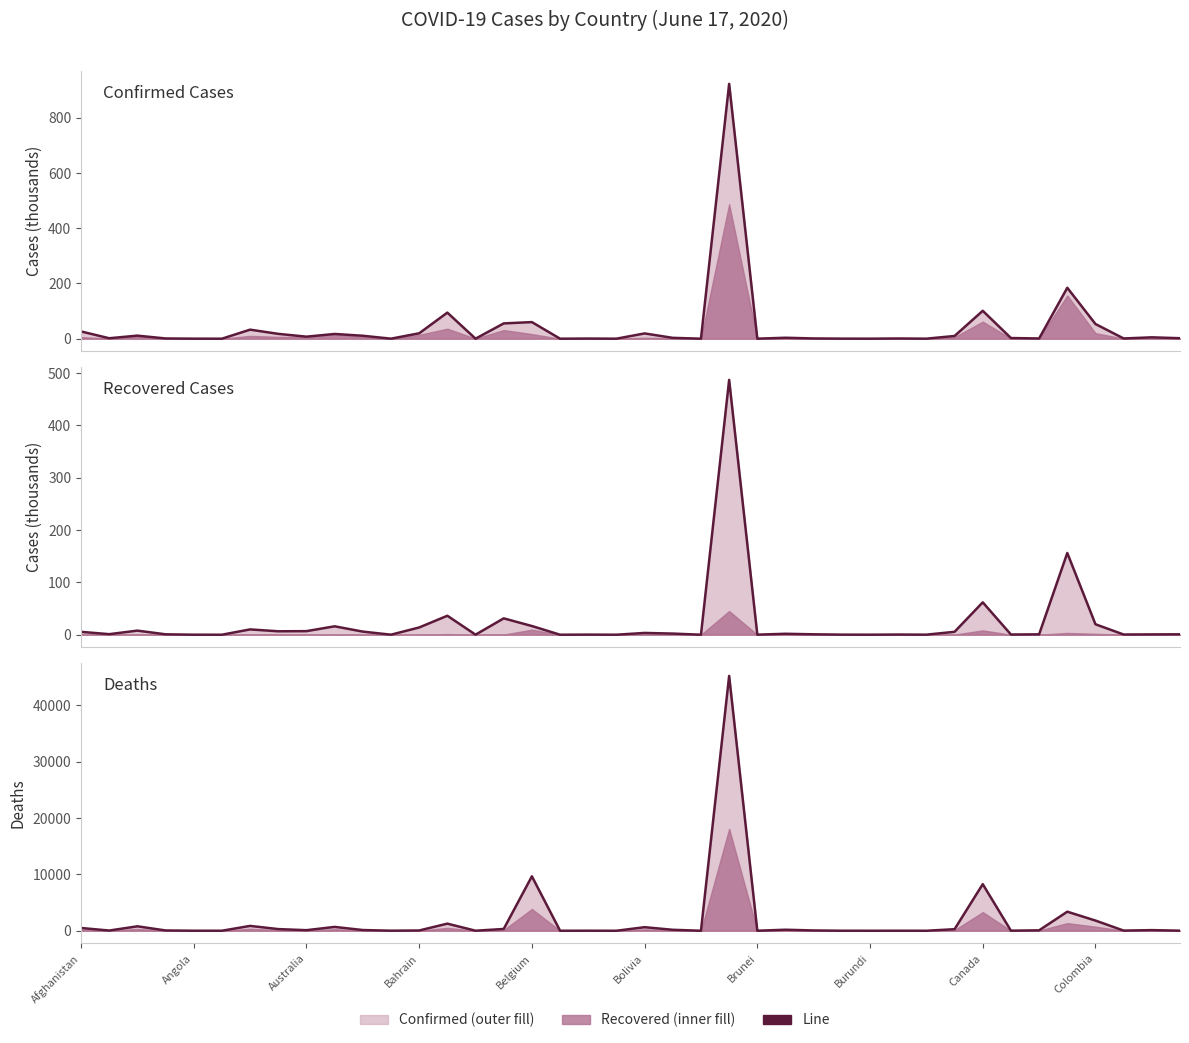

How many lines are shown in the chart?

3